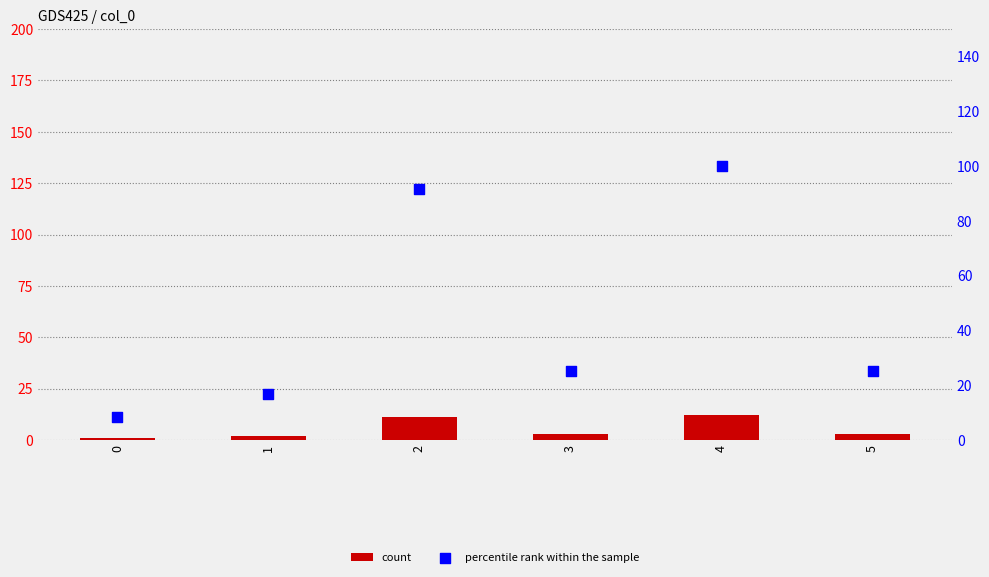

What are all the series names shown in the legend?

count, percentile rank within the sample